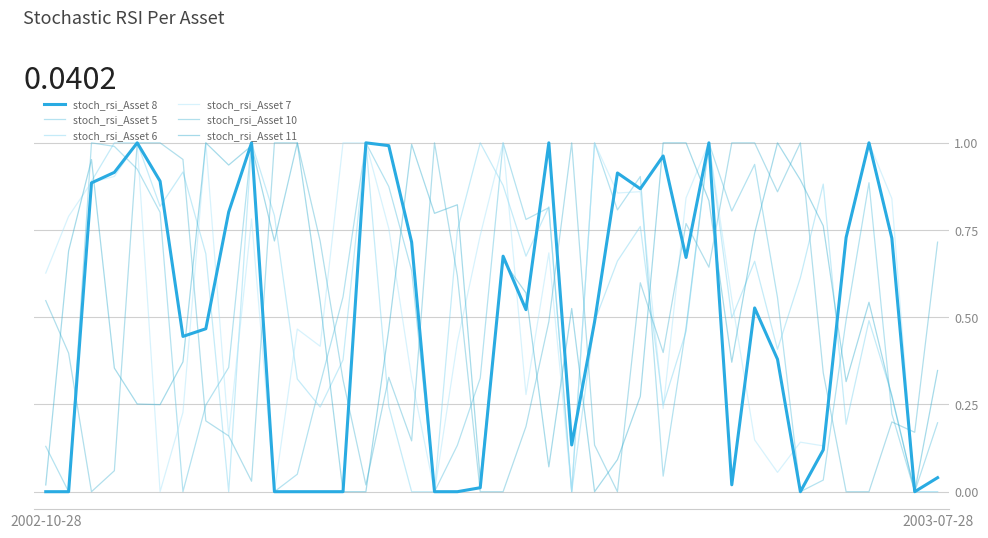

How many lines are shown in the chart?

6